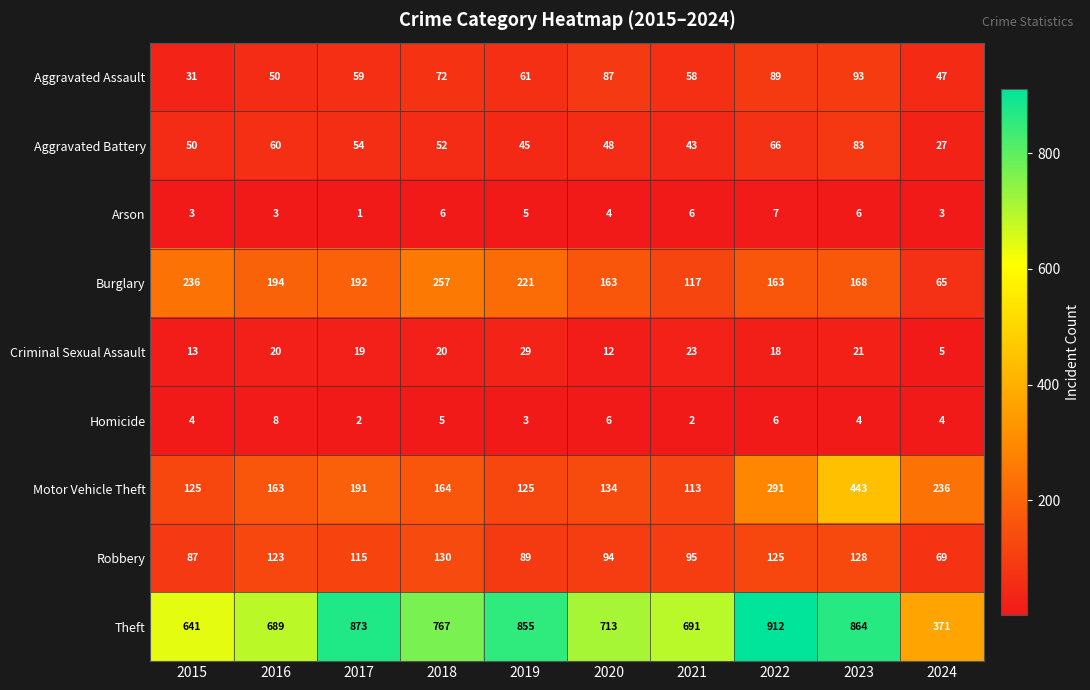

What is the total value across all series at 2020?

1261